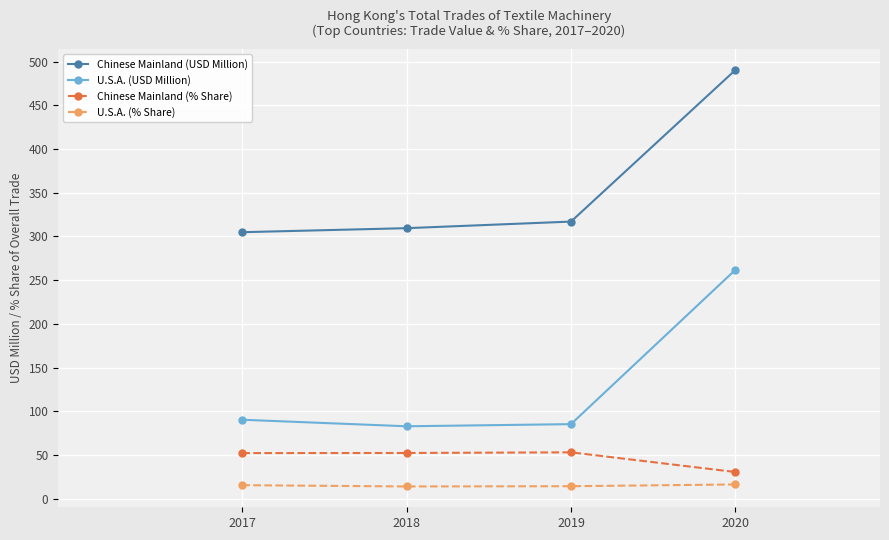

What are all the series names shown in the legend?

Chinese Mainland (USD Million), U.S.A. (USD Million), Chinese Mainland (% Share), U.S.A. (% Share)